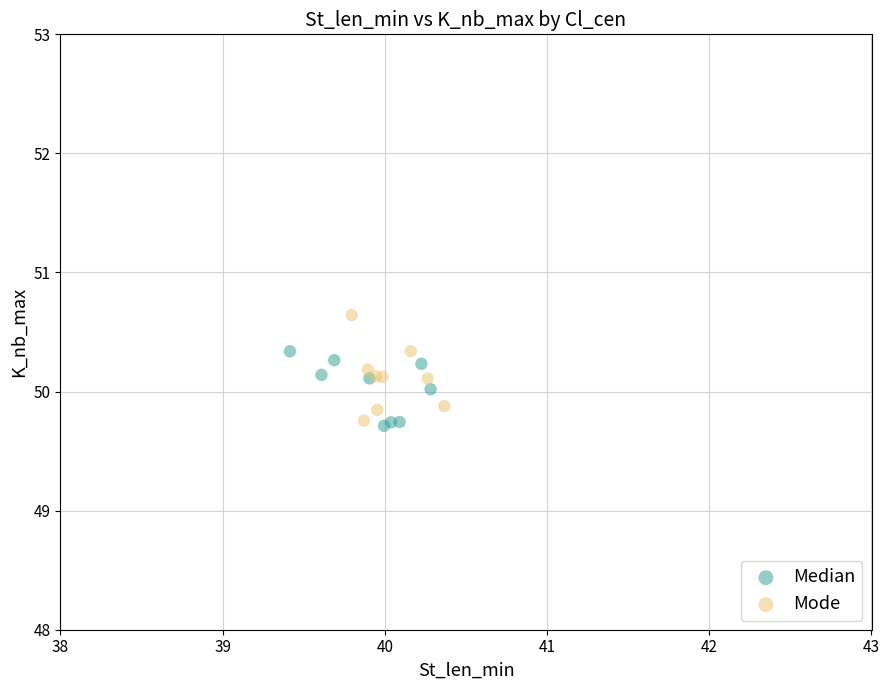

Which series reaches the maximum Y coordinate?

Mode